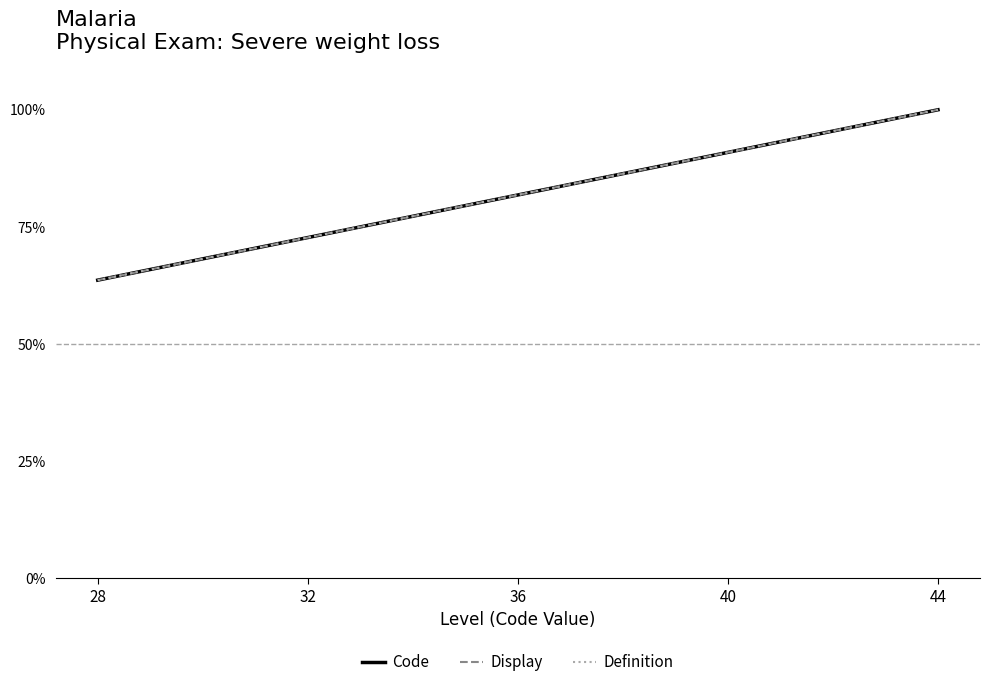

True or false: Display and Definition cross at least once.

False